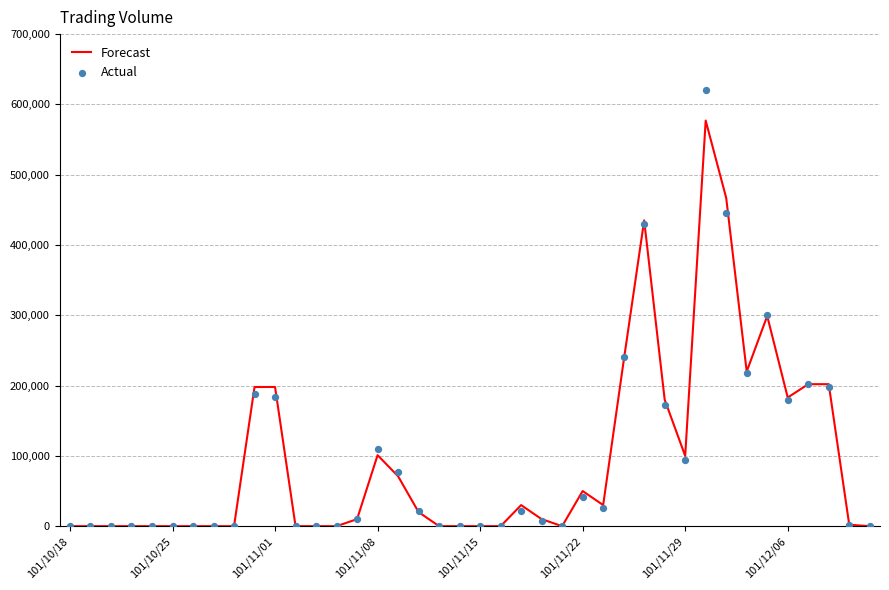

Which series contains the lowest Y value?

Forecast